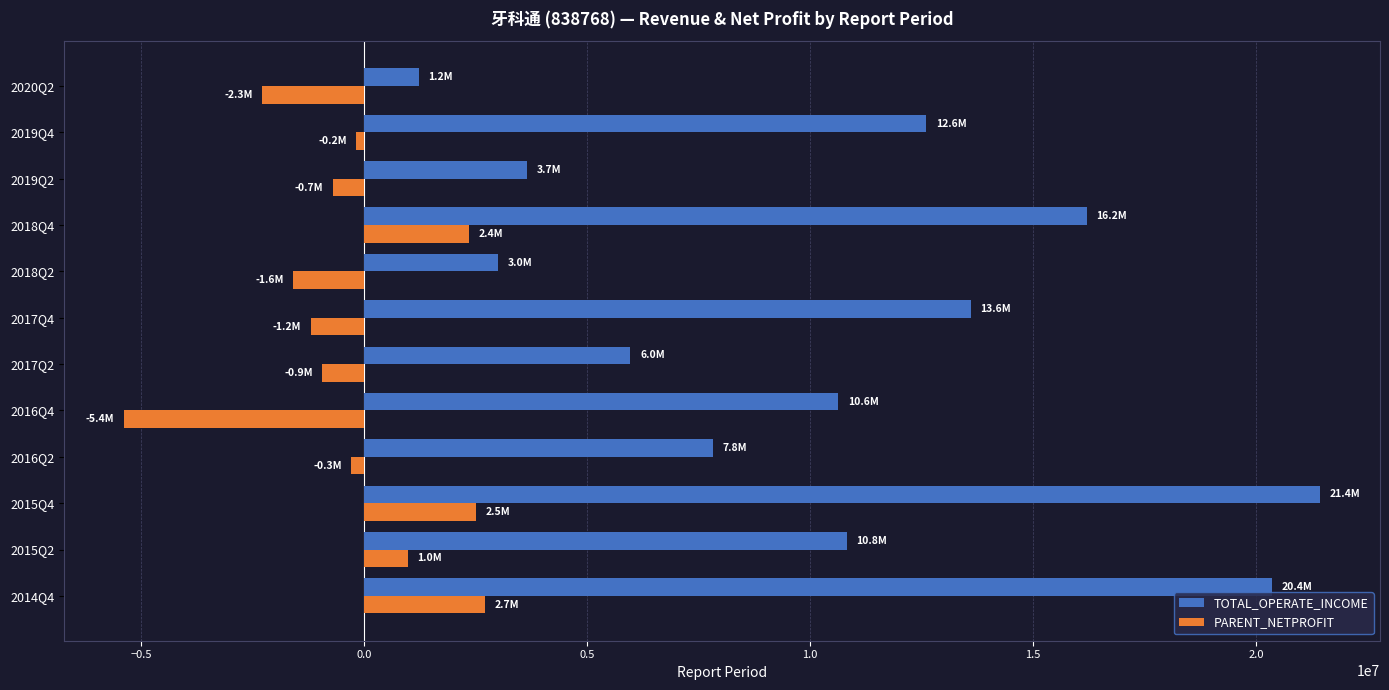

What is the difference between the second highest and second lowest values in the PARENT_NETPROFIT series?

4798055.3